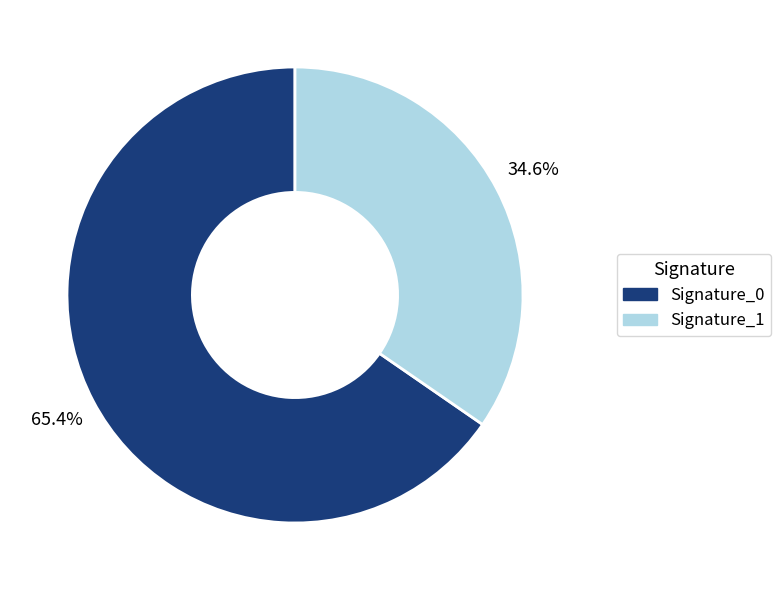

Does any single category account for the majority?

Yes